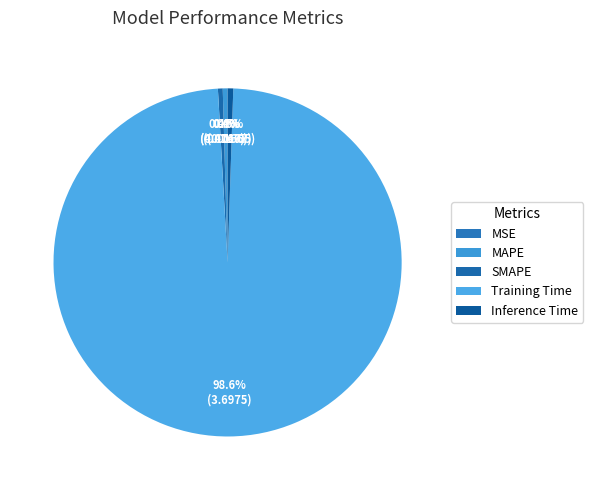

Which slice represents more than half of the pie?

Training Time